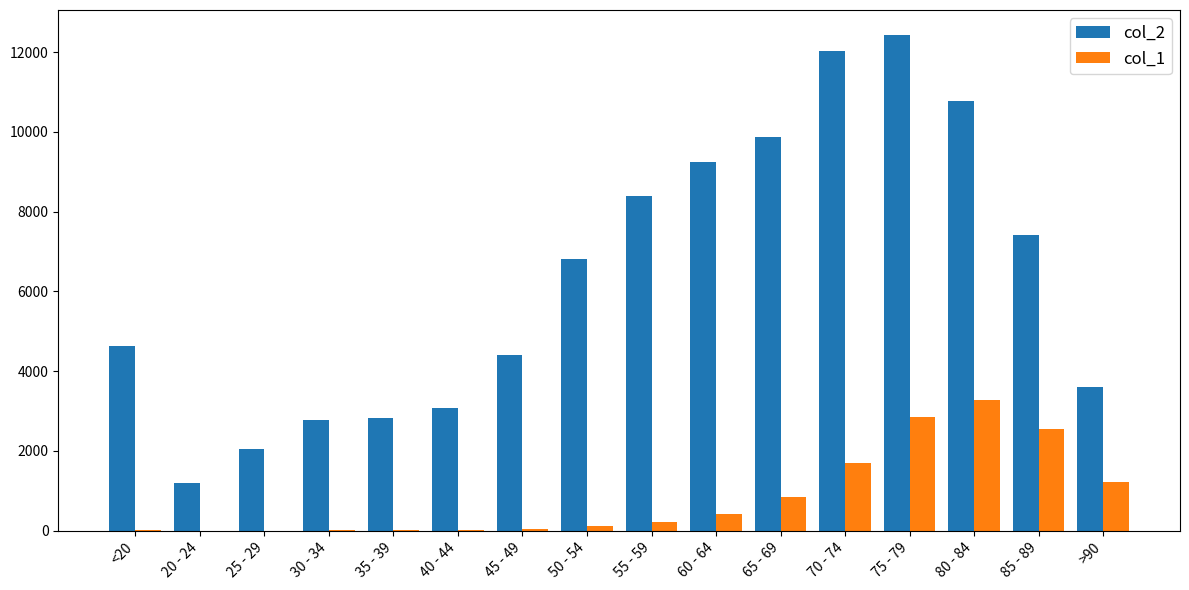

What is the total value across all series at 65 - 69?

10733